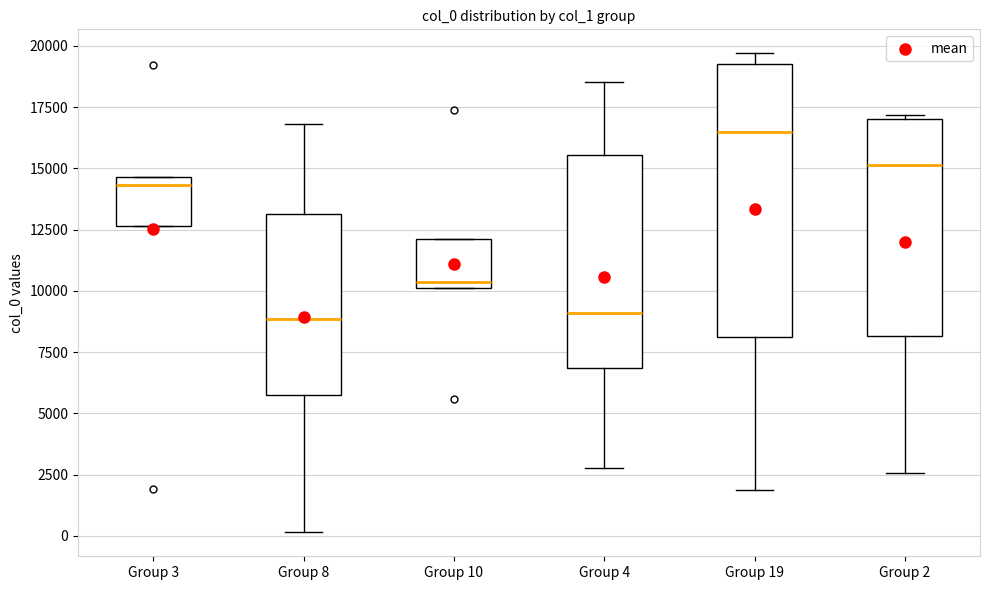

Which box is the tallest, from its lower edge to its upper edge?

Group 19